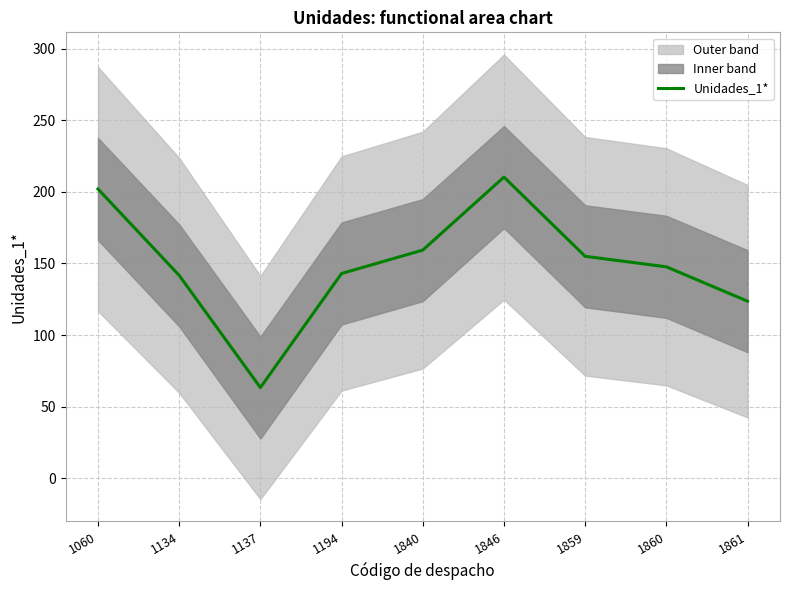

Approximately how many times larger is the value at 1861 compared to 1859?

0.8